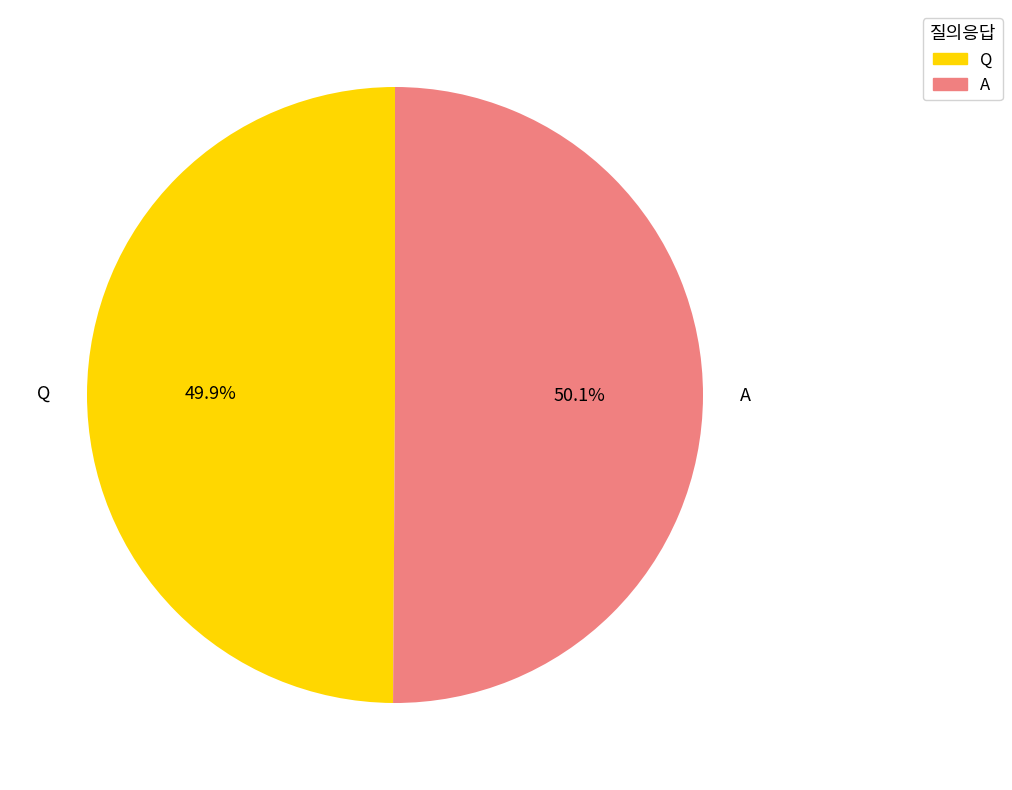

Approximately how many times larger is the value at A compared to Q?

1.0